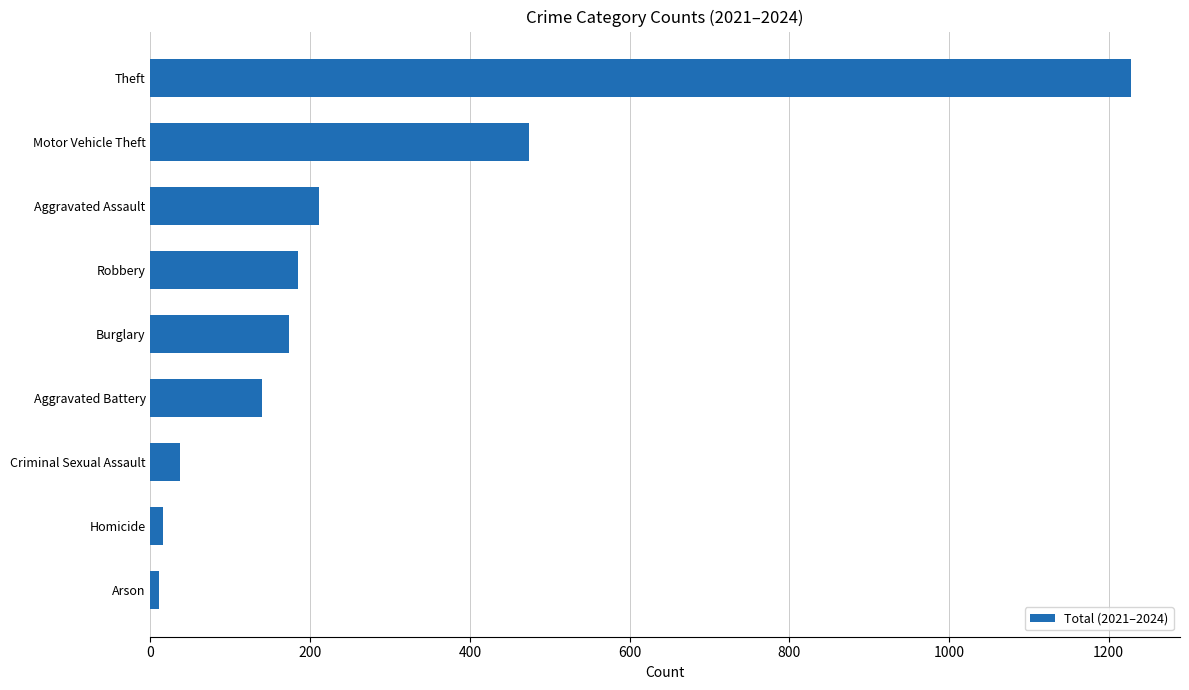

Between Robbery and Criminal Sexual Assault, which is larger?

Robbery